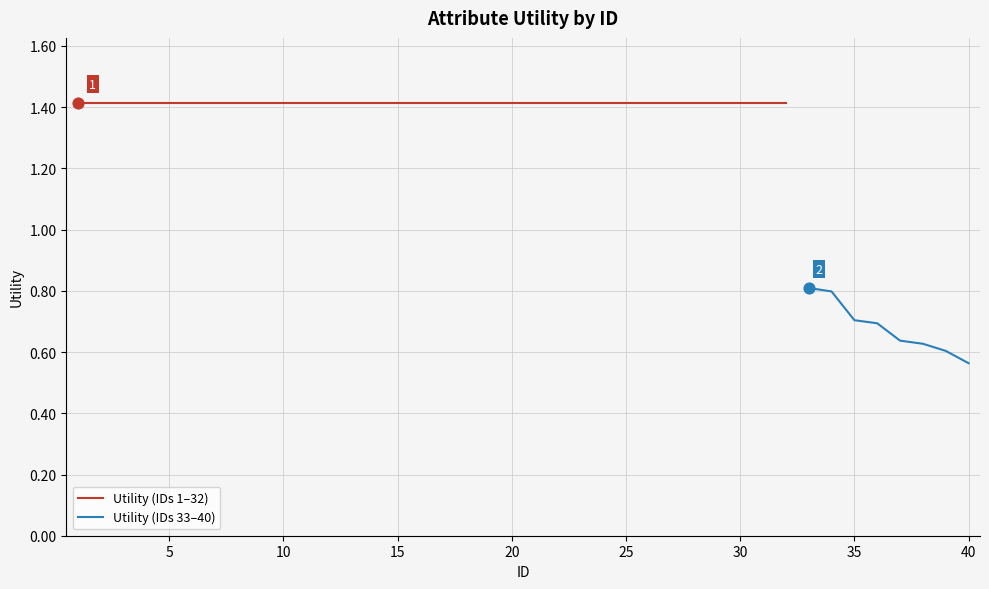

Between 1 and 17, which is larger?

1